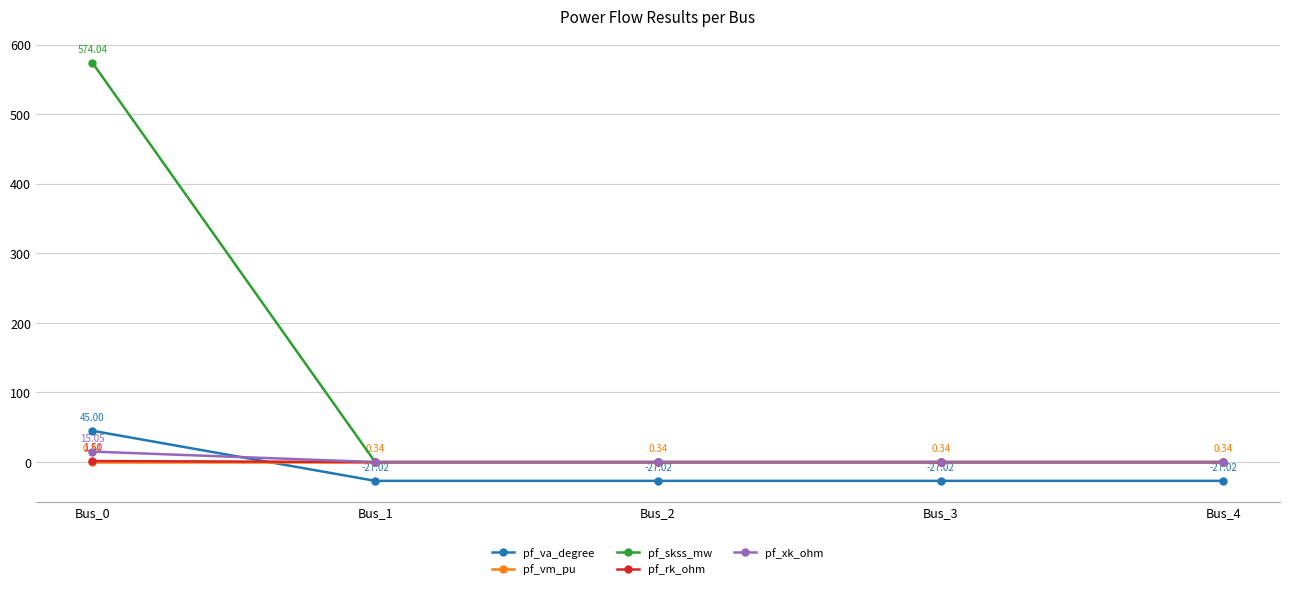

Is the value of pf_skss_mw at Bus_2 greater than the value of pf_xk_ohm at Bus_0?

No